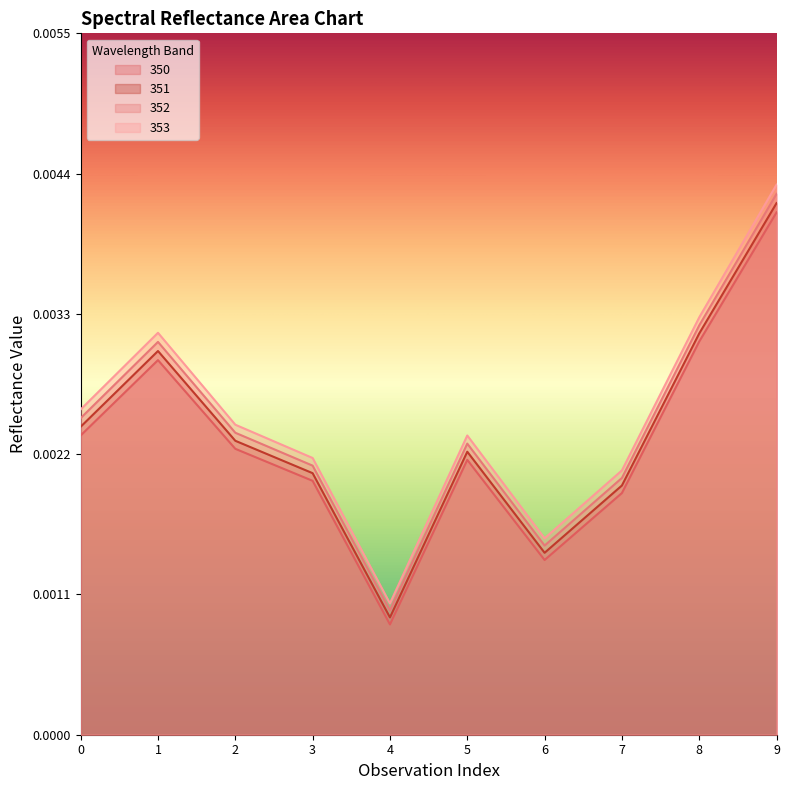

What are all the series names shown in the legend?

350, 351, 352, 353